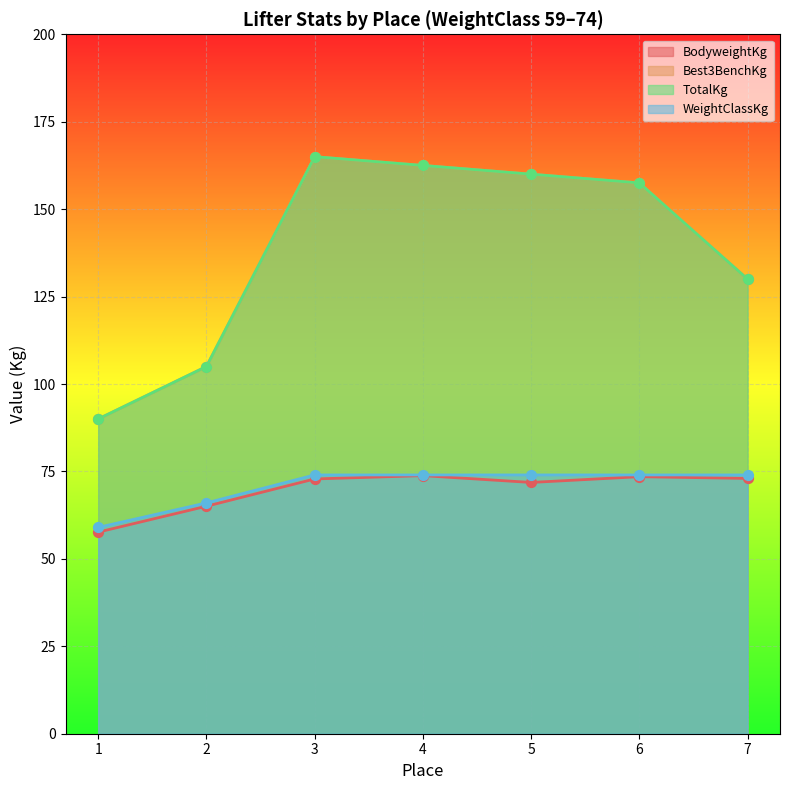

At which category is the sum across all series the highest?

3